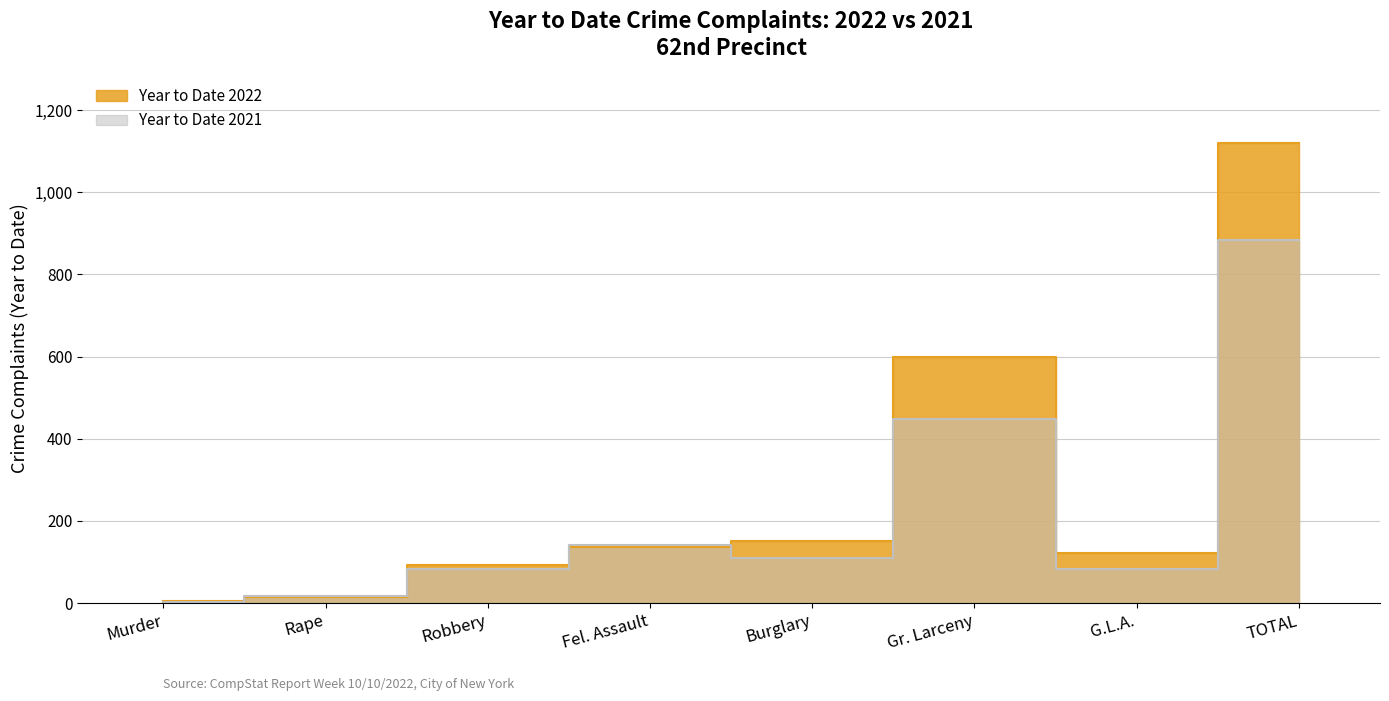

At how many categories does at least one series exceed 261?

2